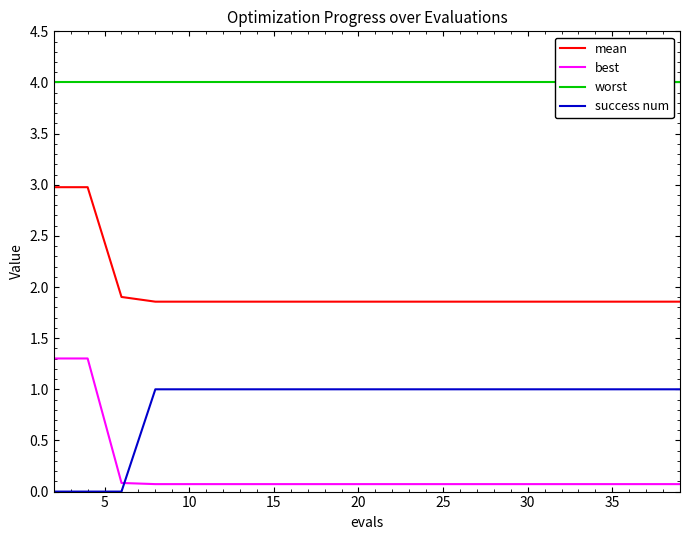

Reading right to left, what are all the values shown in this chart?

mean: 1.9	1.9	1.9	1.9	1.9	1.9	1.9	1.9	1.9	1.9	1.9	1.9	1.9	1.9	1.9	1.9	1.9	1.9	3.0	3.0
best: 0.1	0.1	0.1	0.1	0.1	0.1	0.1	0.1	0.1	0.1	0.1	0.1	0.1	0.1	0.1	0.1	0.1	0.1	1.3	1.3
worst: 4.0	4.0	4.0	4.0	4.0	4.0	4.0	4.0	4.0	4.0	4.0	4.0	4.0	4.0	4.0	4.0	4.0	4.0	4.0	4.0
success num: 1.0	1.0	1.0	1.0	1.0	1.0	1.0	1.0	1.0	1.0	1.0	1.0	1.0	1.0	1.0	1.0	1.0	0.0	0.0	0.0